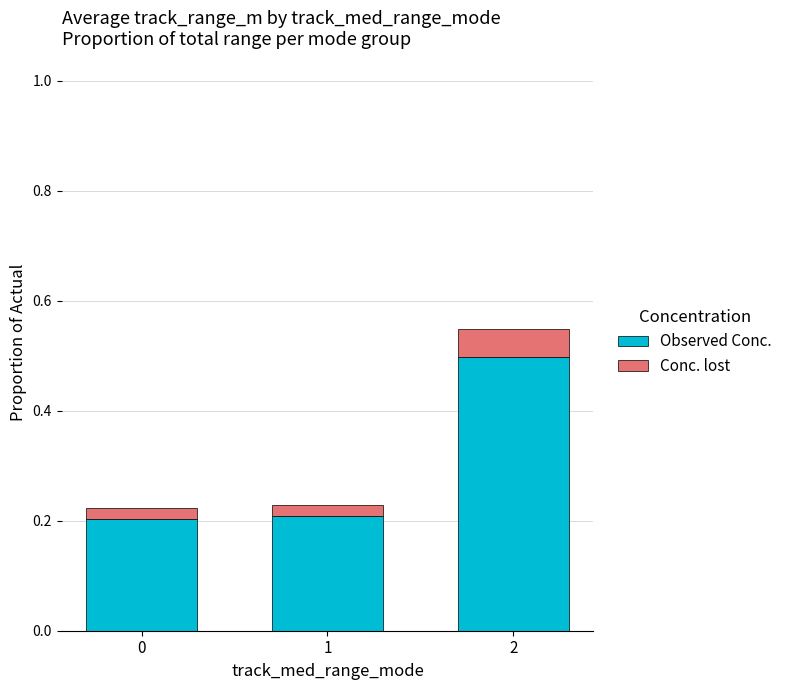

What is the maximum value for Observed Conc.?

0.5